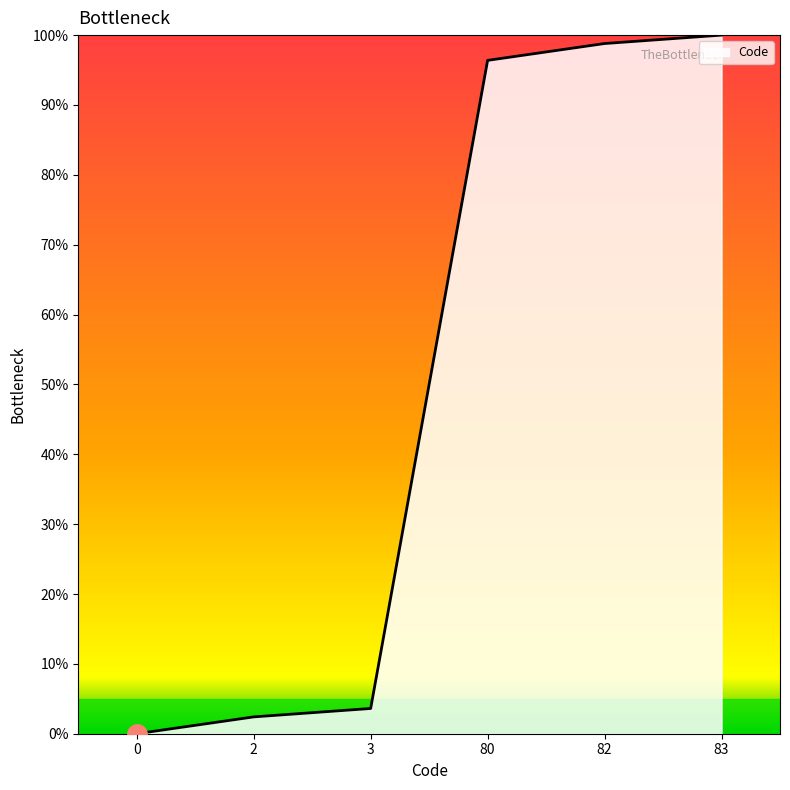

How many positive values are there?

5